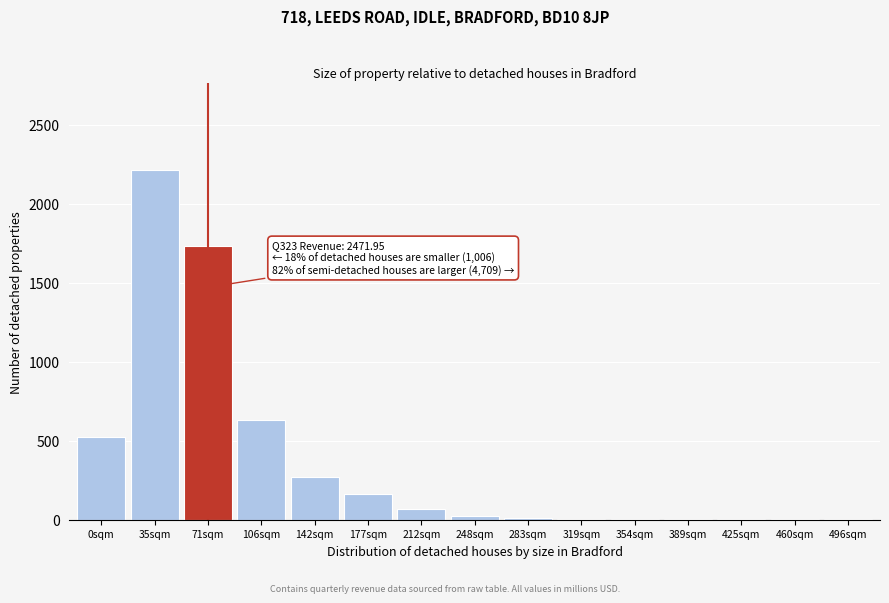

What is the sum of all values?

5658